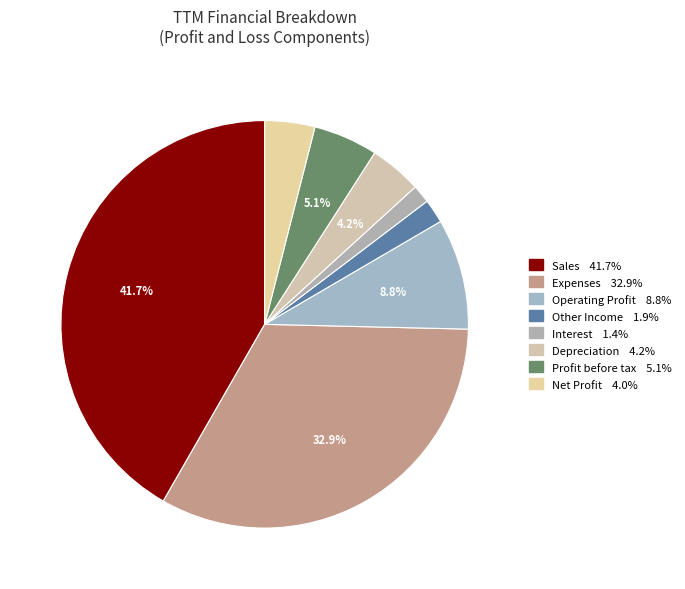

To the nearest percent, what is the difference between the Expenses and Other Income slice percentages?

31%